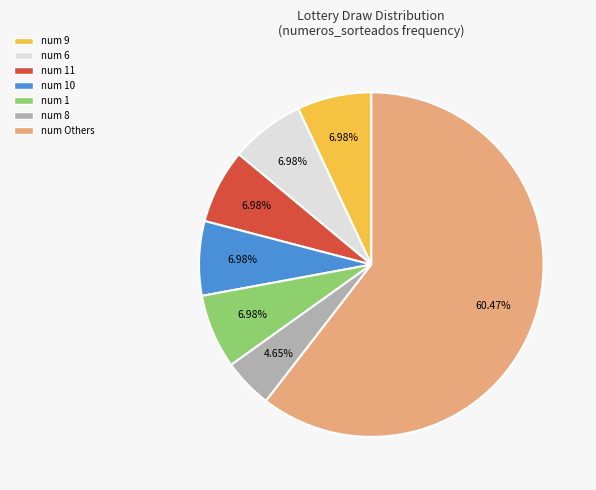

Is there any slice that represents more than half of the pie?

Yes